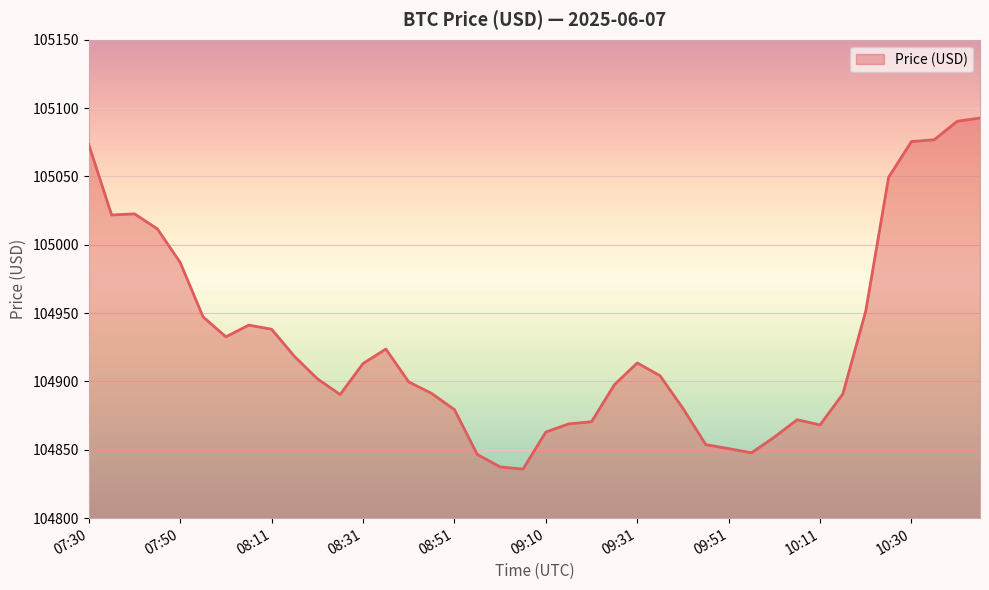

What is the difference between the maximum and minimum values?

256.8